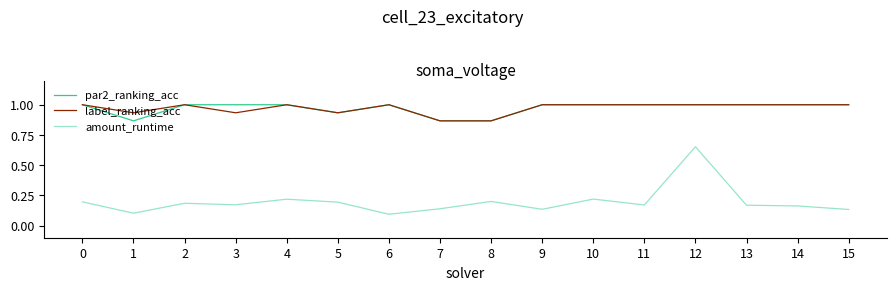

Reading left to right, list all the values displayed in this chart.

par2_ranking_acc: 1.0	0.9	1.0	1.0	1.0	0.9	1.0	0.9	0.9	1.0	1.0	1.0	1.0	1.0	1.0	1.0
label_ranking_acc: 1.0	0.9	1.0	0.9	1.0	0.9	1.0	0.9	0.9	1.0	1.0	1.0	1.0	1.0	1.0	1.0
amount_runtime: 0.2	0.1	0.2	0.2	0.2	0.2	0.1	0.1	0.2	0.1	0.2	0.2	0.7	0.2	0.2	0.1